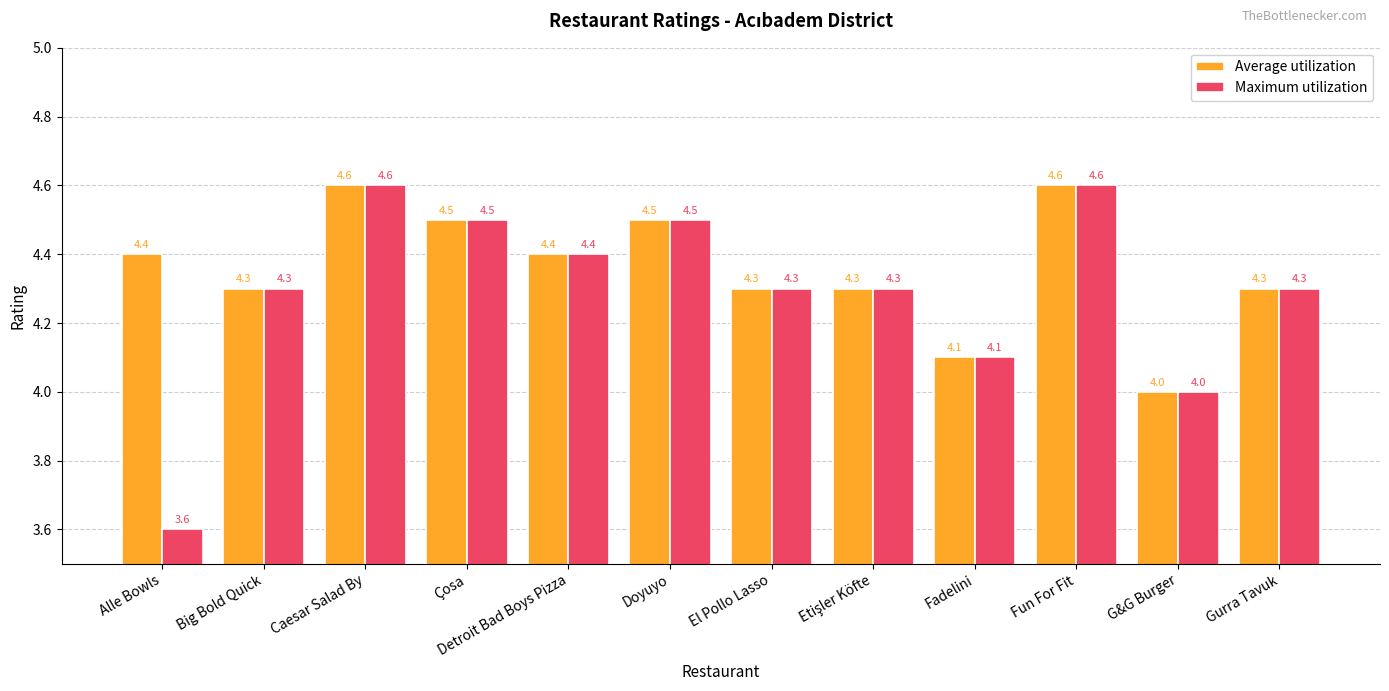

How many bars are there in total?

24